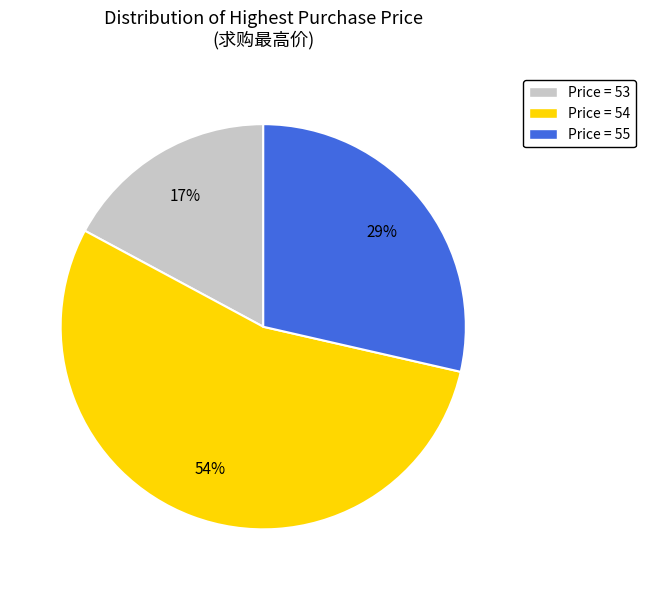

To the nearest percent, what is the average slice percentage?

33%